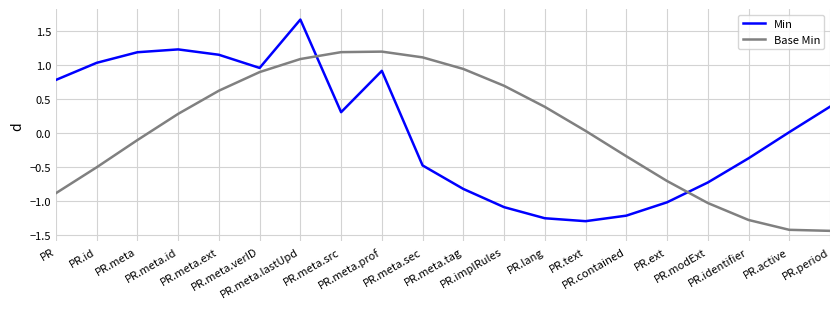

At PR.id, list the series in order from largest to smallest.

Min, Base Min